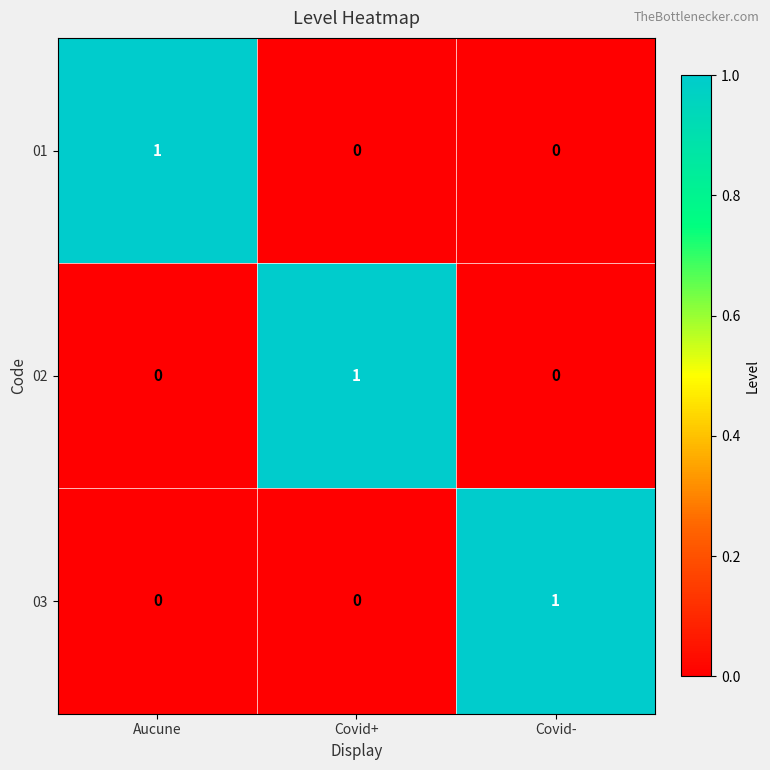

The value of 03 at Aucune is 0. True or false?

True